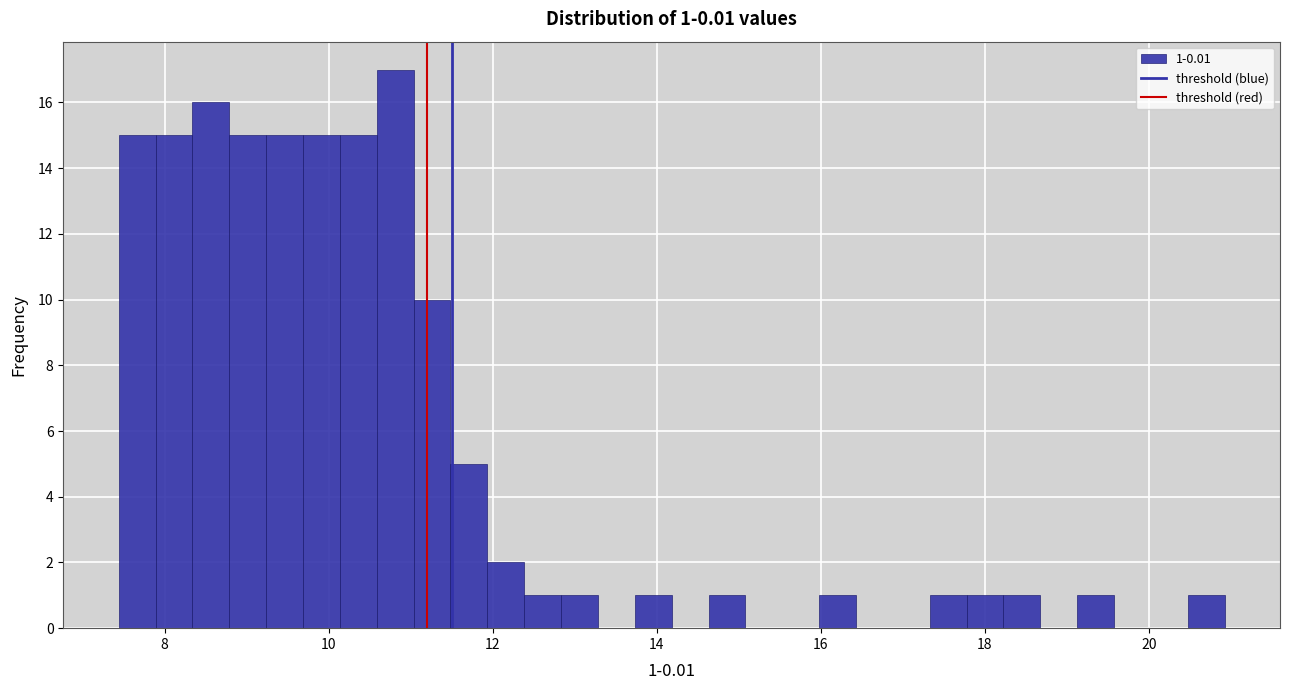

Around what value on the x-axis is the tallest bar? Give the approximate position of its centre, as read against the axis.

10.8